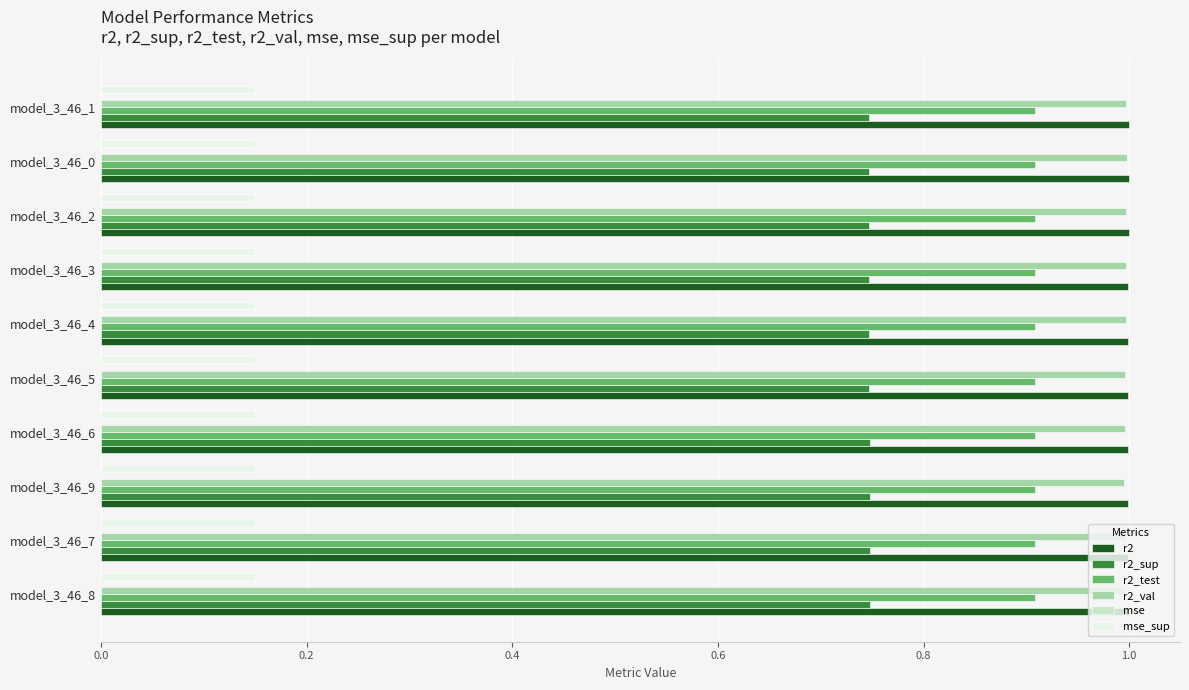

The r2 series shows 0.4 at model_3_46_5. True or false?

False